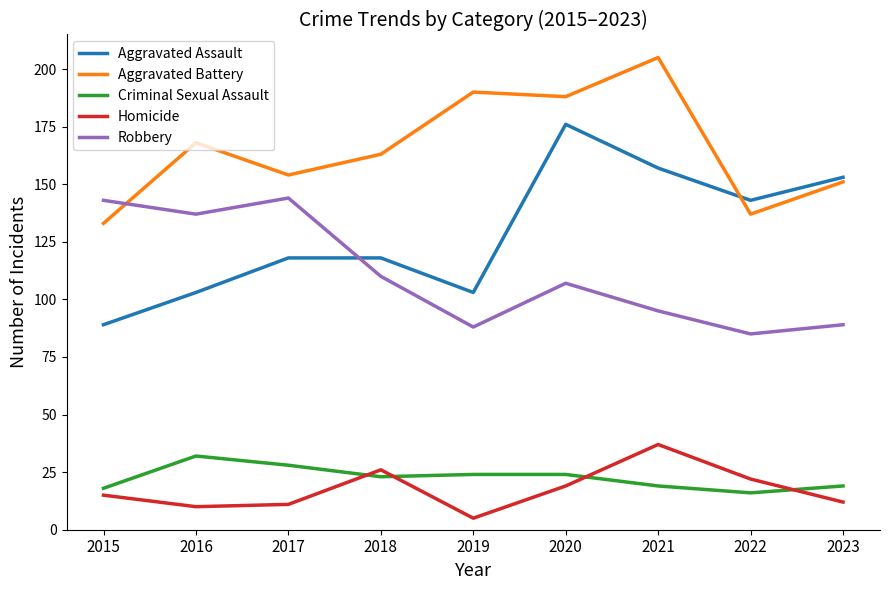

Reading left to right, transcribe all the data shown in this chart.

Aggravated Assault: 89	103	118	118	103	176	157	143	153
Aggravated Battery: 133	168	154	163	190	188	205	137	151
Criminal Sexual Assault: 18	32	28	23	24	24	19	16	19
Homicide: 15	10	11	26	5	19	37	22	12
Robbery: 143	137	144	110	88	107	95	85	89